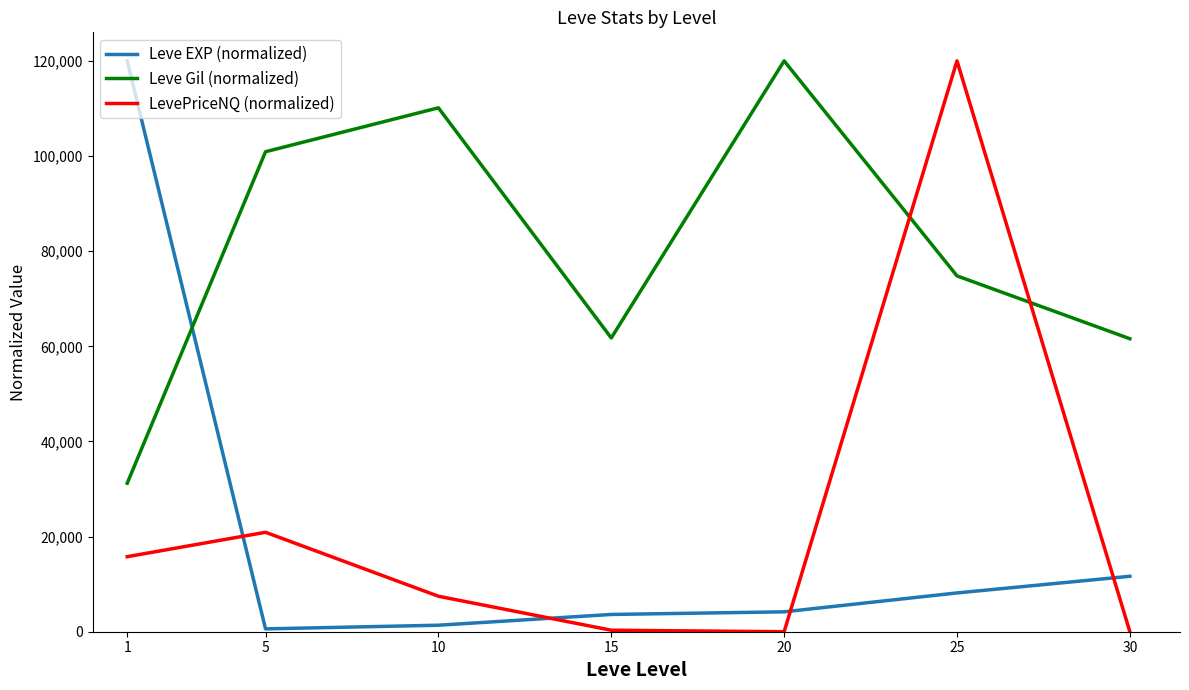

What is the difference between the second highest and minimum values in the Leve EXP (normalized) series?

11056.6